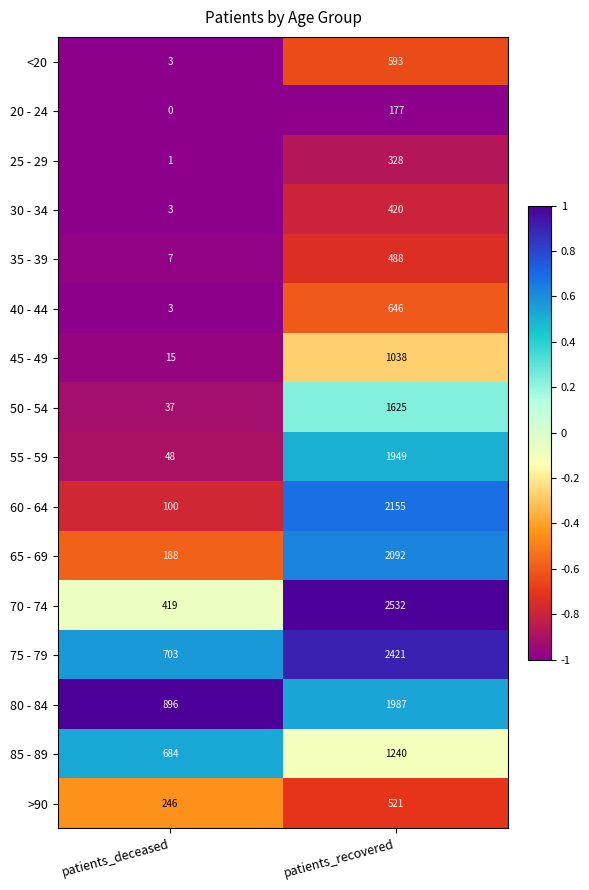

At which category is the sum across all series the highest?

patients_recovered